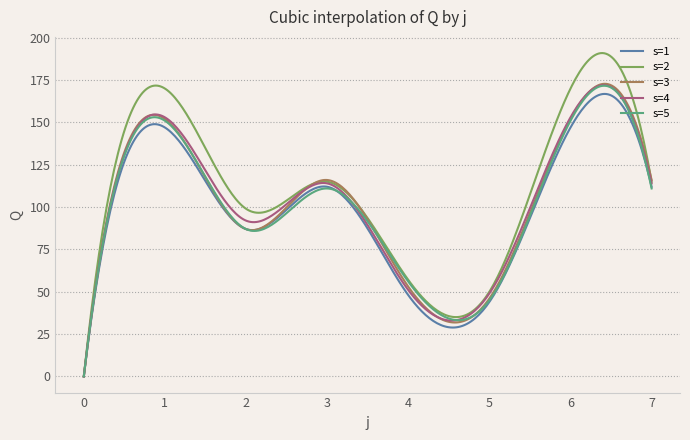

Which series has the largest range (max minus min)?

s=2